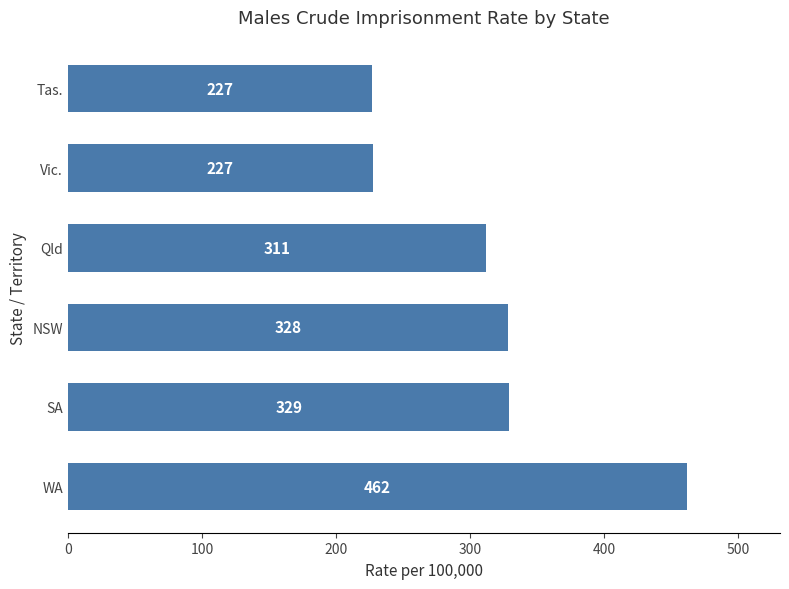

At which label is the value closest to 344?

SA